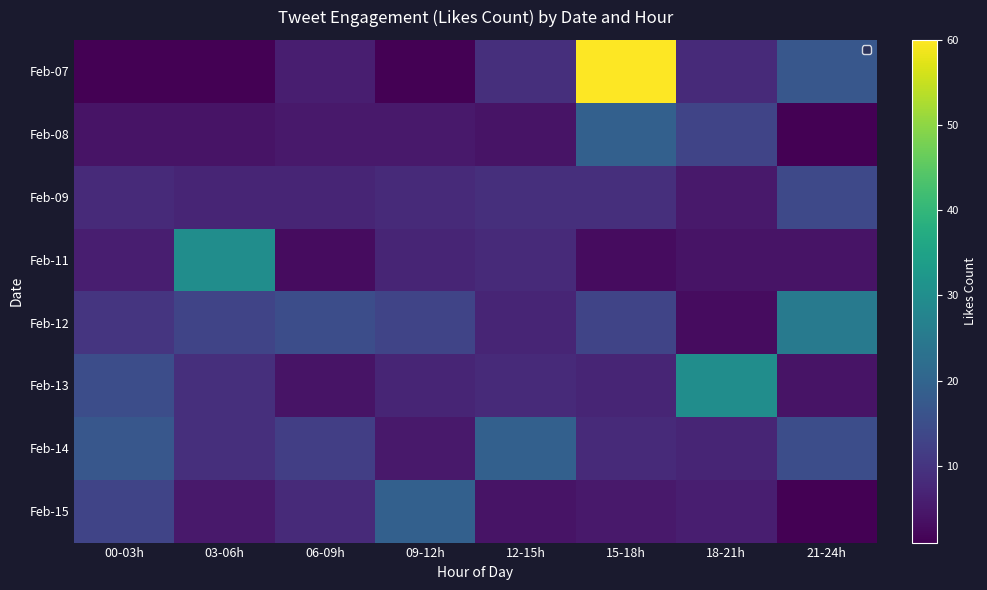

Is it true that Feb-08 equals 2 at 03-06h?

False